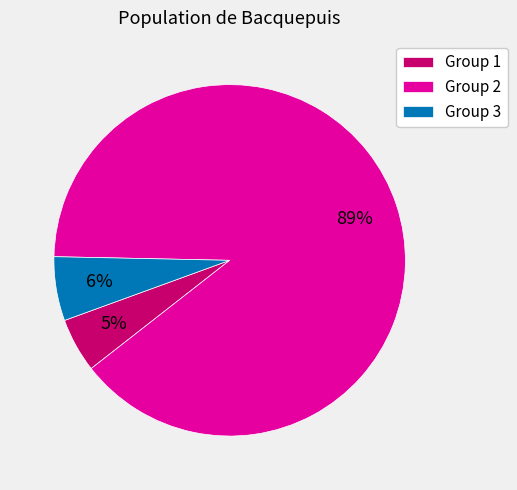

Is the sum of Group 3 and Group 1 greater than half?

No